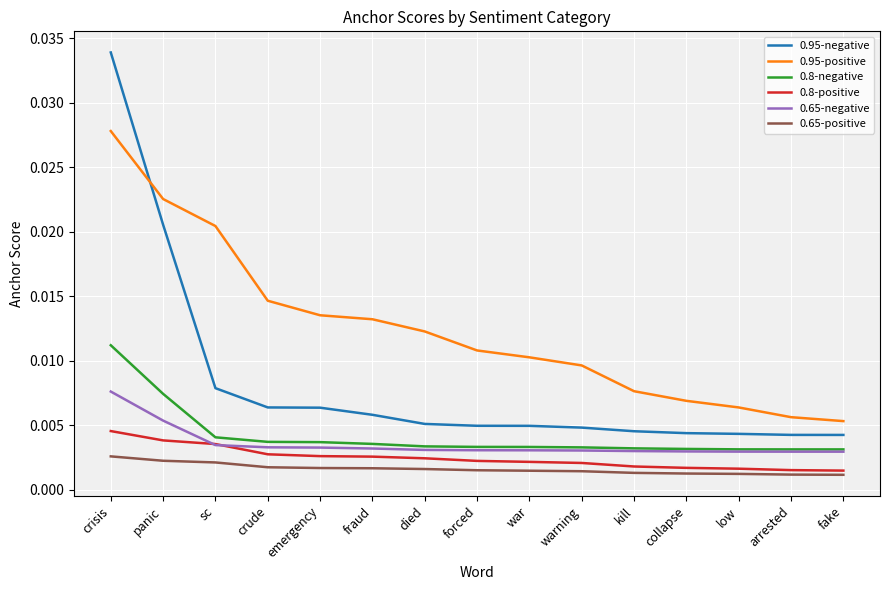

True or false: 0.65-negative and 0.65-positive cross at least once.

False